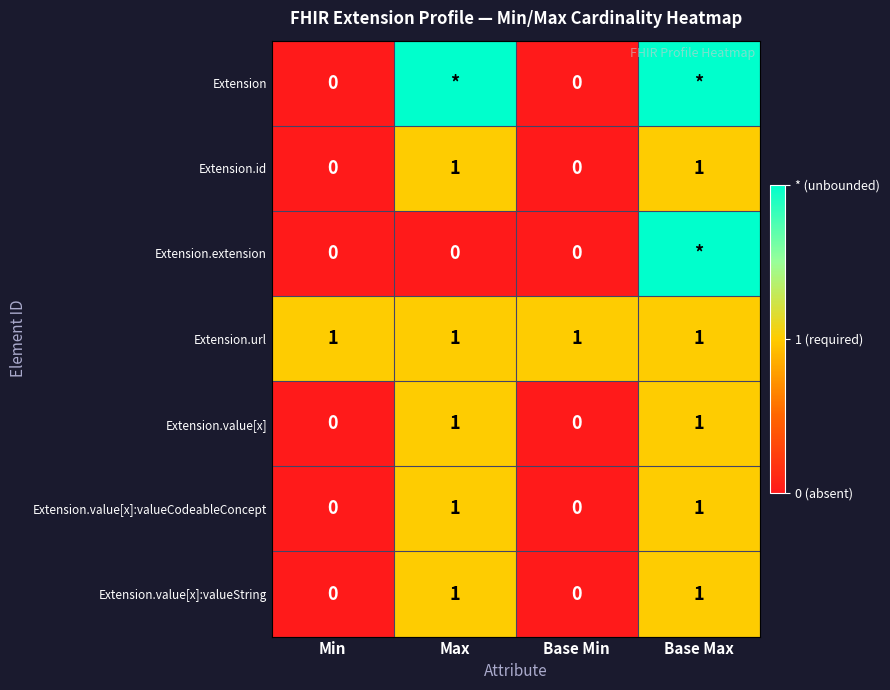

At how many categories does at least one series exceed 0?

4